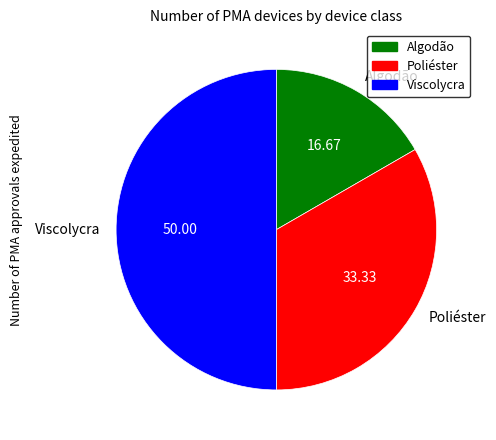

The Poliéster slice represents 41% of the pie. True or false?

False